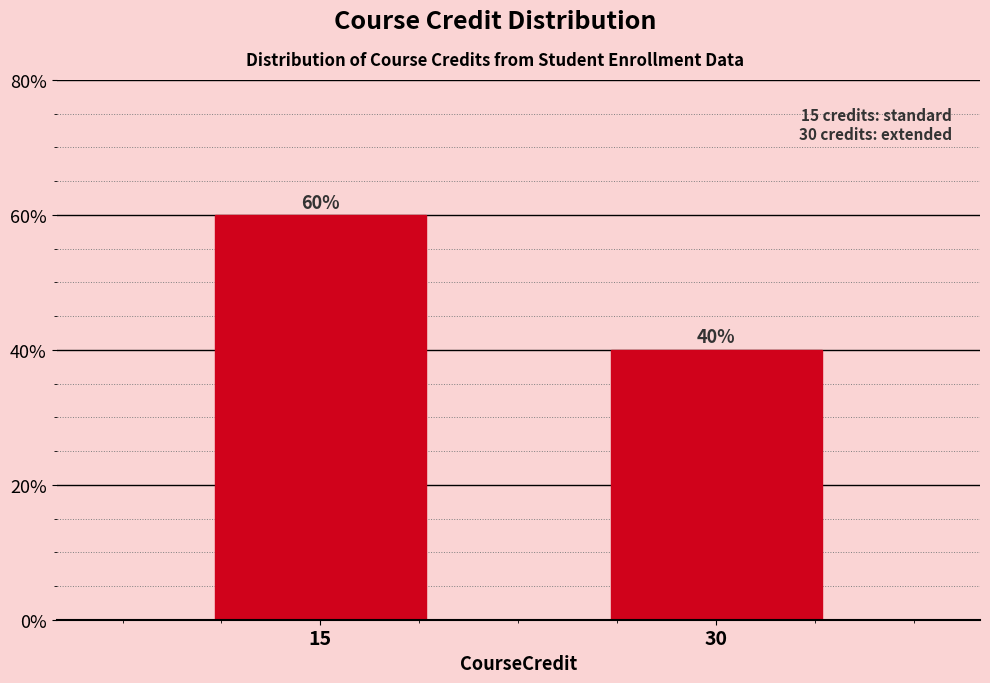

Reading left to right, extract all data points from this chart.

15=60	30=40